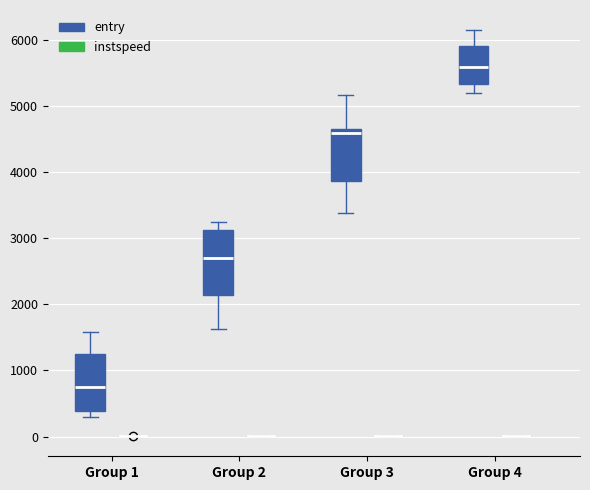

Reading left to right, transcribe this box plot: for each box, give where its median line is, the range the box spans, and where its two whiskers end, as read against the y-axis. The values are not printed on the chart, so give them approximately, as read against the axis.

Group 1 (entry): median 700, box 400 to 1200, whiskers 300 to 1600
Group 1 (instspeed): box collapsed to a line at 0, whiskers 0 to 0
Group 2 (entry): median 2700, box 2100 to 3100, whiskers 1600 to 3200
Group 2 (instspeed): box collapsed to a line at 0, whiskers 0 to 0
Group 3 (entry): median 4600 (just below the box's upper edge), box 3900 to 4600, whiskers 3400 to 5200
Group 3 (instspeed): box collapsed to a line at 0, whiskers 0 to 0
Group 4 (entry): median 5600, box 5300 to 5900, whiskers 5200 to 6100
Group 4 (instspeed): box collapsed to a line at 0, whiskers 0 to 0